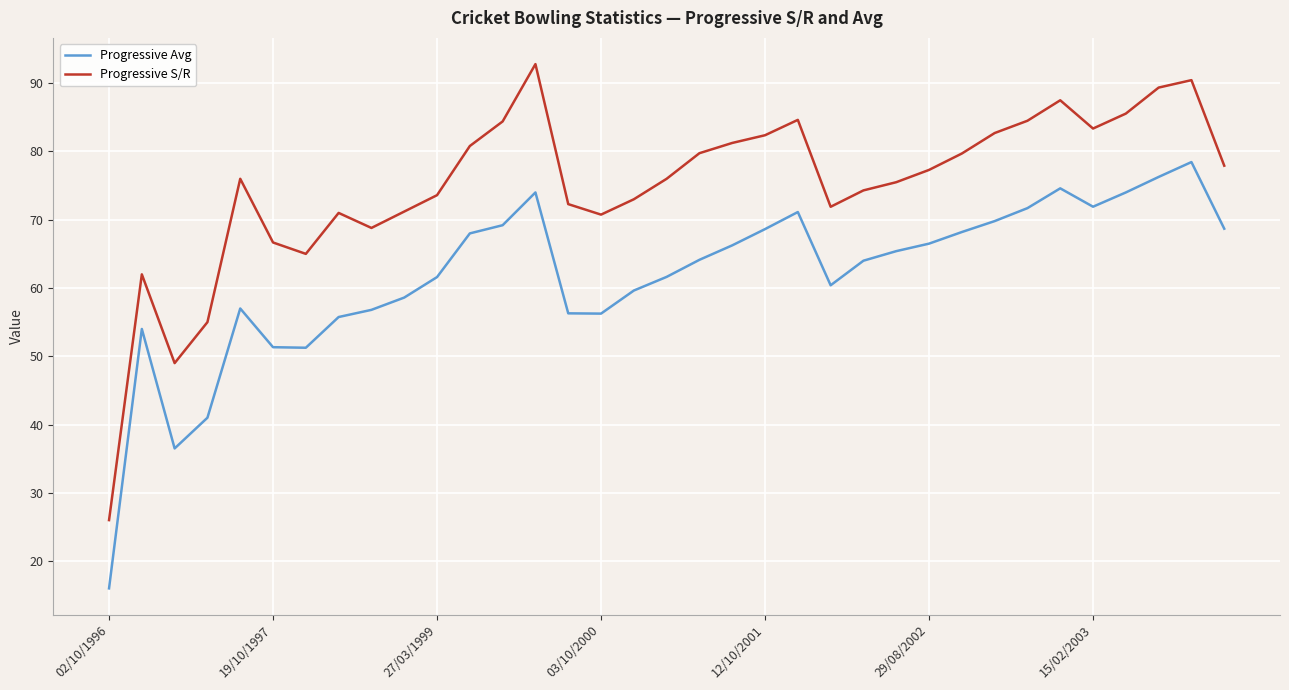

Which series has the largest total across all categories?

Progressive S/R